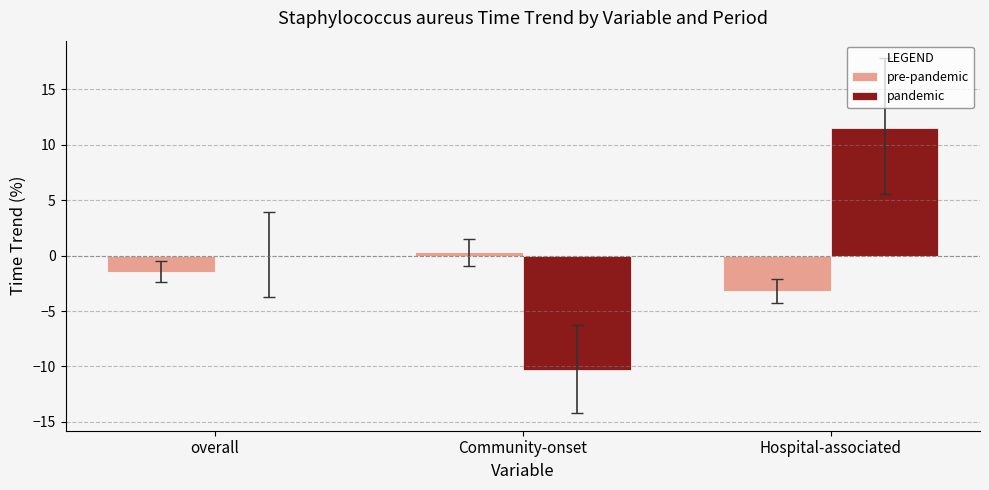

Which series changed the most between overall and Community-onset?

pandemic